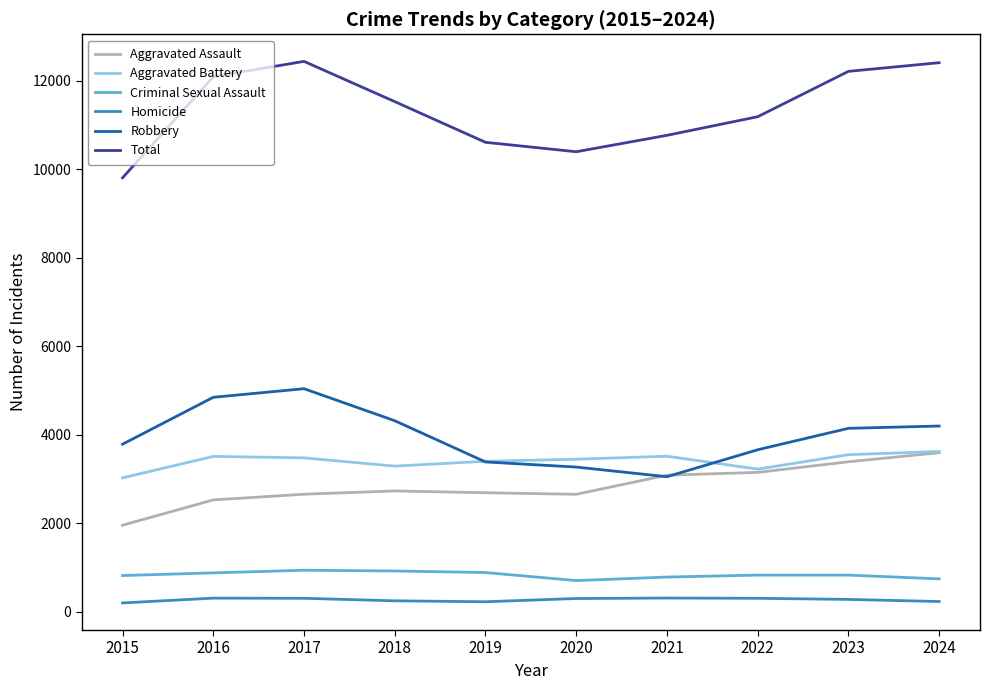

Where is the first local maximum for Robbery?

2017